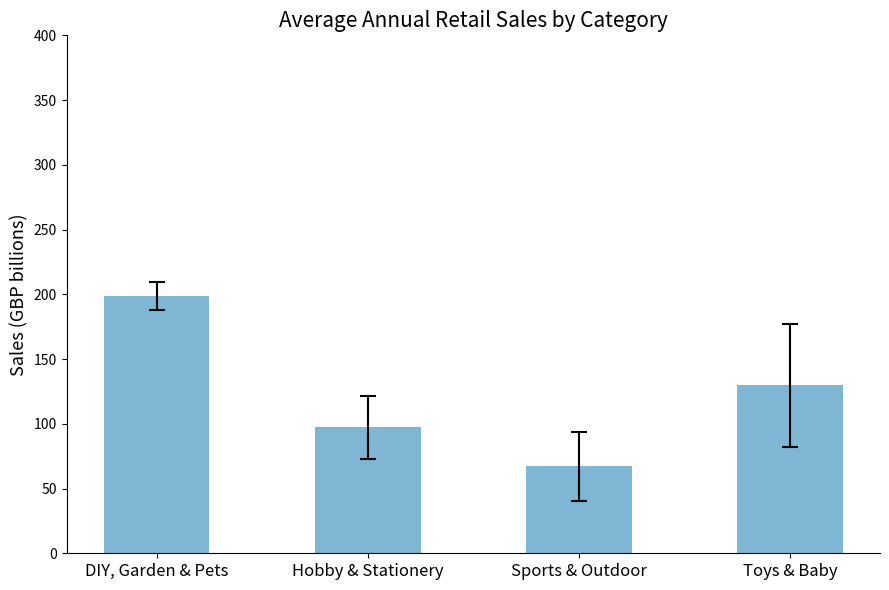

Approximately how many times larger is the value at Hobby & Stationery compared to DIY, Garden & Pets?

0.5